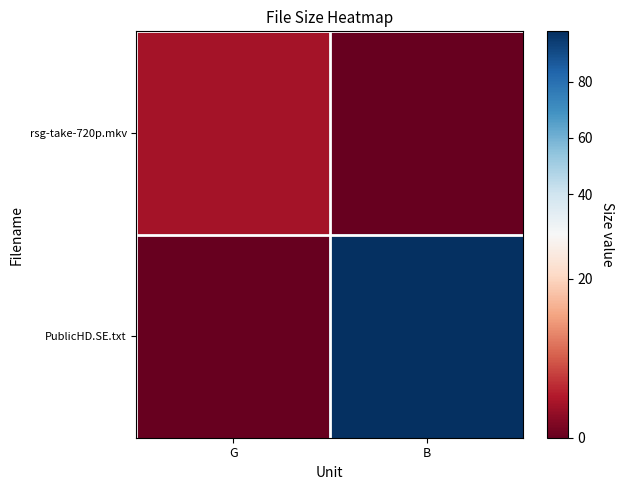

Reading left to right, extract all data points from this chart.

rsg-take-720p.mkv: G=4.3	B=0.0
PublicHD.SE.txt: G=0.0	B=98.0